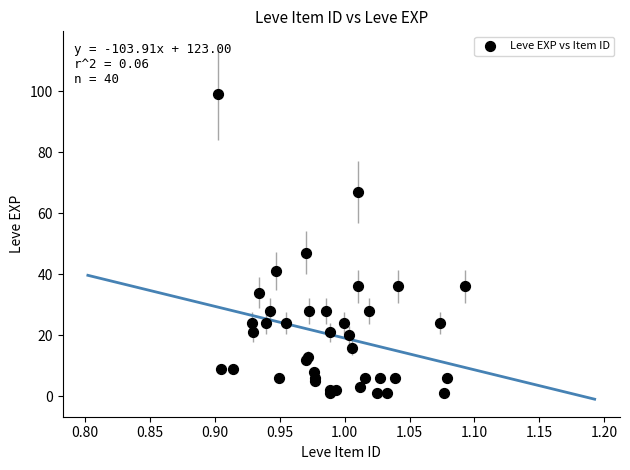

What Y value in the scatter plot is closest to 50?

47